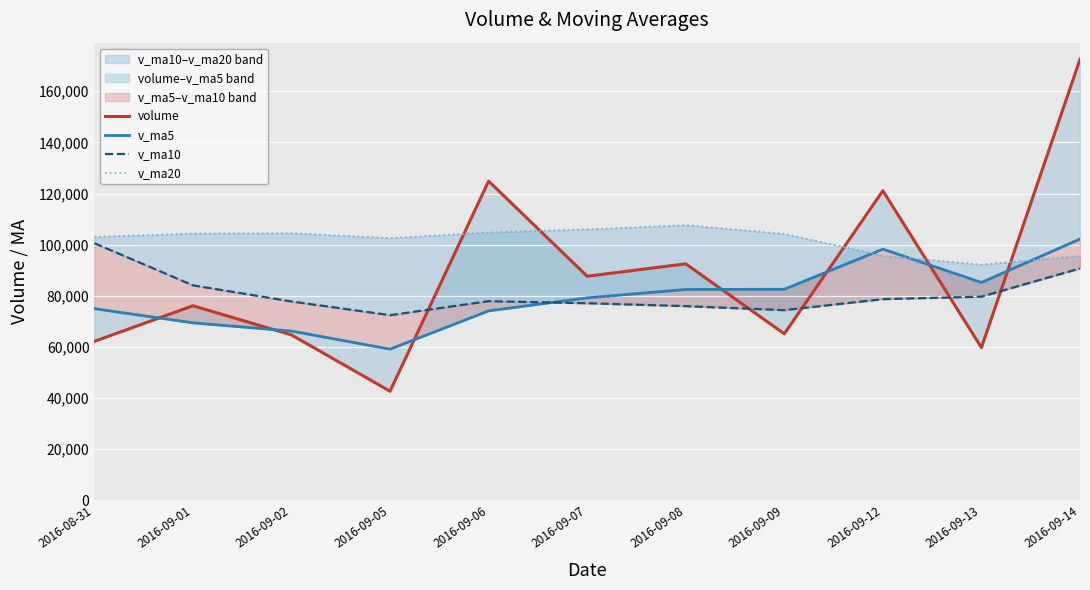

Reading left to right, list all the values displayed in this chart.

volume: 2016-08-31=62183.1	2016-09-01=76114.6	2016-09-02=64718.4	2016-09-05=42692.8	2016-09-06=124849.5	2016-09-07=87658.7	2016-09-08=92496.2	2016-09-09=65145.0	2016-09-12=121092.7	2016-09-13=59756.3	2016-09-14=172503.9
v_ma5: 2016-08-31=74978.9	2016-09-01=69423.4	2016-09-02=66212.5	2016-09-05=59144.1	2016-09-06=74111.7	2016-09-07=79206.8	2016-09-08=82483.1	2016-09-09=82568.4	2016-09-12=98248.4	2016-09-13=85229.8	2016-09-14=102198.8
v_ma10: 2016-08-31=100575.1	2016-09-01=84105.9	2016-09-02=77786.0	2016-09-05=72436.3	2016-09-06=77907.7	2016-09-07=77092.8	2016-09-08=75953.2	2016-09-09=74390.5	2016-09-12=78696.2	2016-09-13=79670.7	2016-09-14=90702.8
v_ma20: 2016-08-31=103039.2	2016-09-01=104340.8	2016-09-02=104492.4	2016-09-05=102583.0	2016-09-06=104763.5	2016-09-07=106003.6	2016-09-08=107635.3	2016-09-09=104209.9	2016-09-12=95690.4	2016-09-13=92185.5	2016-09-14=95638.9